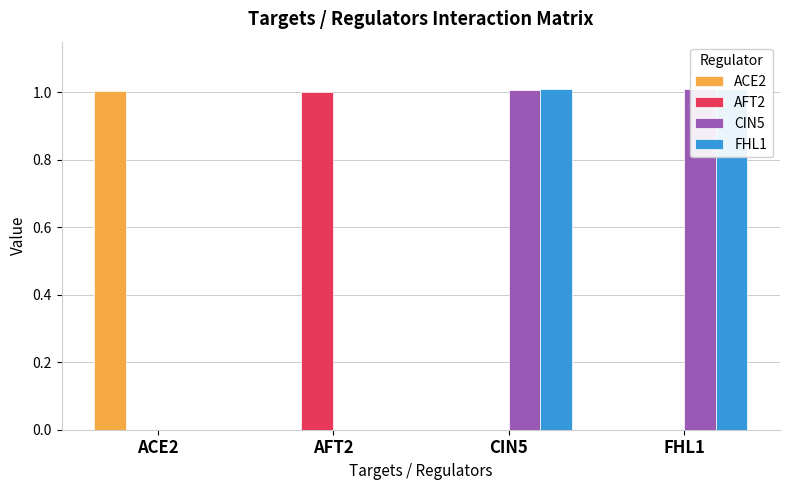

What is the difference between the second highest and minimum values in the FHL1 series?

1.0